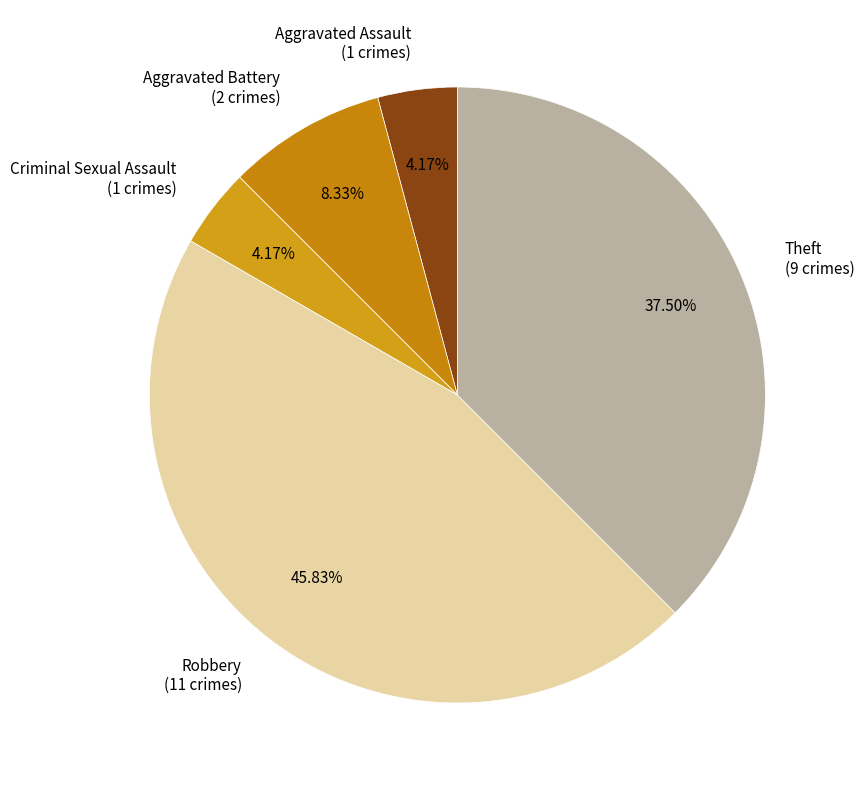

What percentage is NOT represented by Aggravated Assault?

95.8%